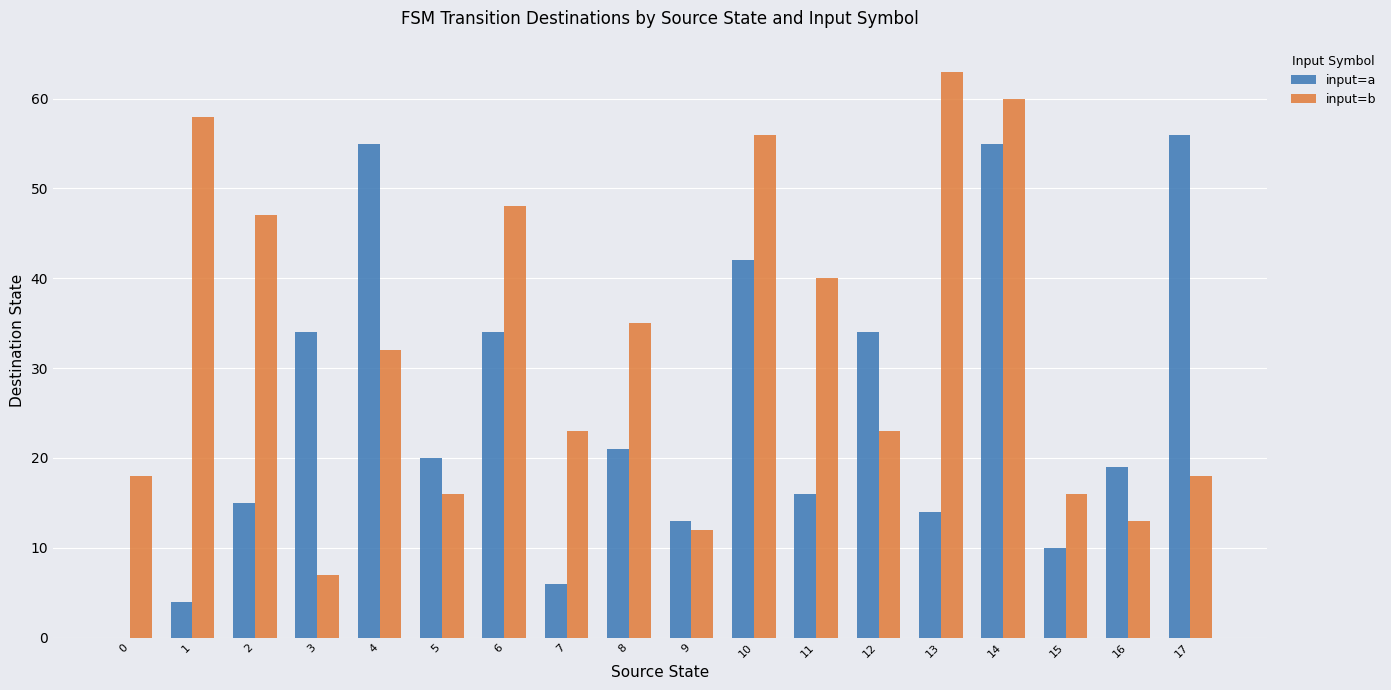

Reading left to right, extract all data points from this chart.

input=a: 0=0	1=4	2=15	3=34	4=55	5=20	6=34	7=6	8=21	9=13	10=42	11=16	12=34	13=14	14=55	15=10	16=19	17=56
input=b: 0=18	1=58	2=47	3=7	4=32	5=16	6=48	7=23	8=35	9=12	10=56	11=40	12=23	13=63	14=60	15=16	16=13	17=18